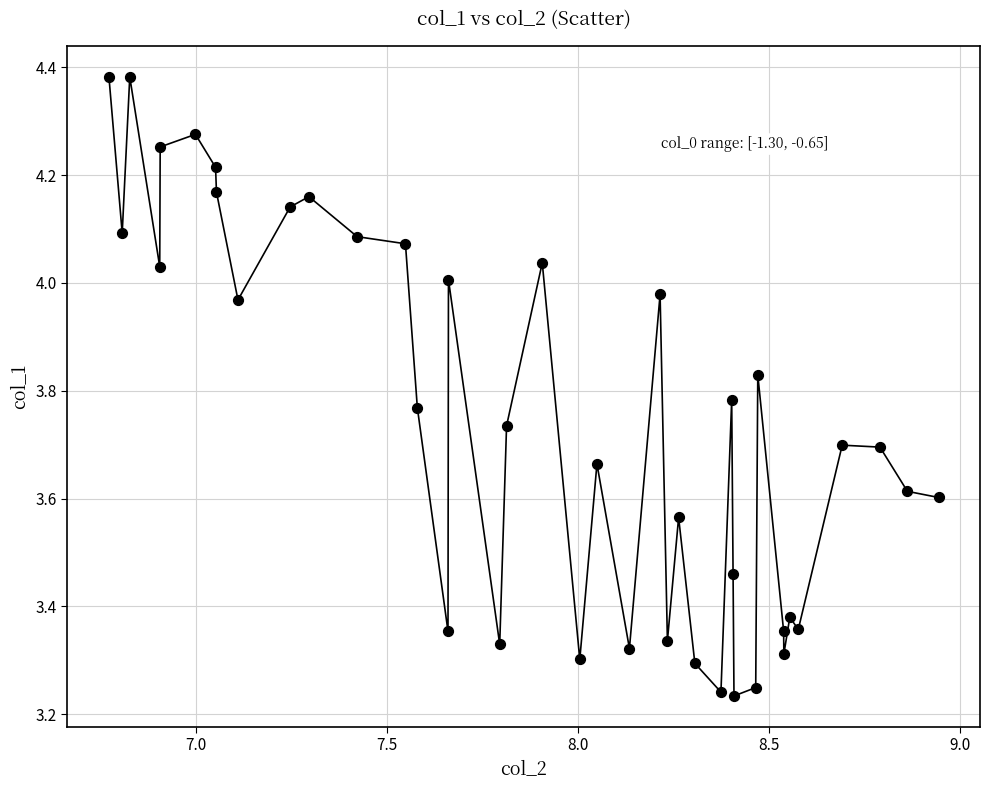

What is the range of Y values (max minus min)?

1.1